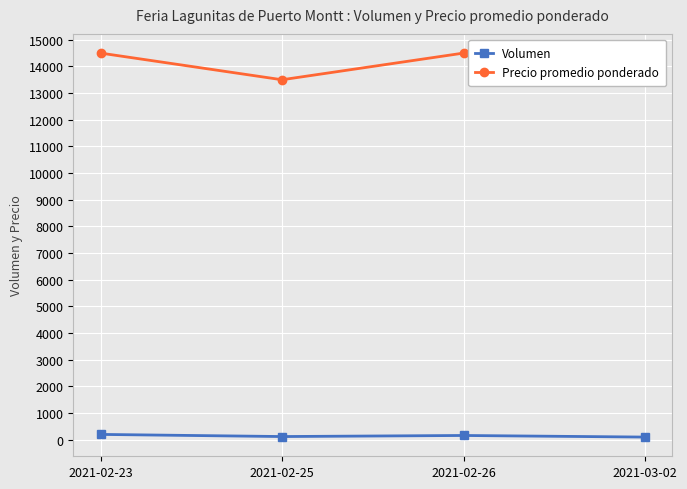

Is the value of Volumen at 2021-03-02 greater than the value of Precio promedio ponderado at 2021-02-23?

No